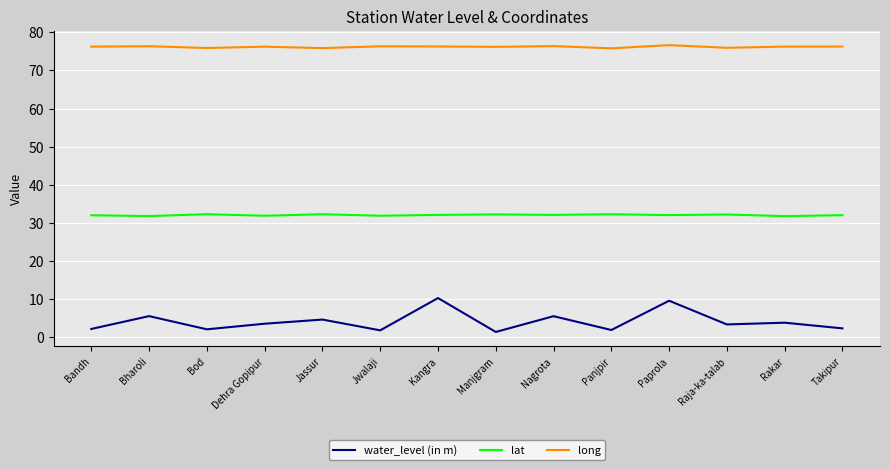

Is it true that lat equals 32.1 at Paprola?

True